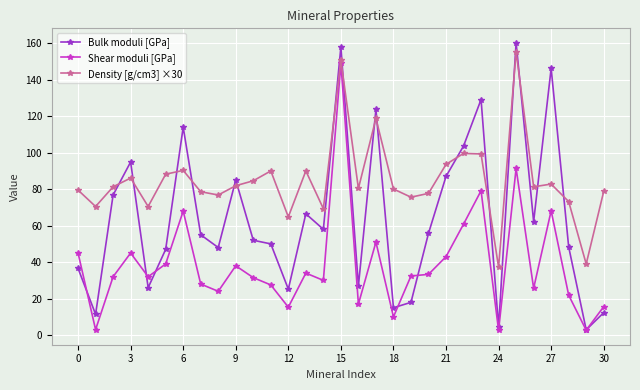

What is the difference between the second highest and minimum values in the Bulk moduli [GPa] series?

155.1